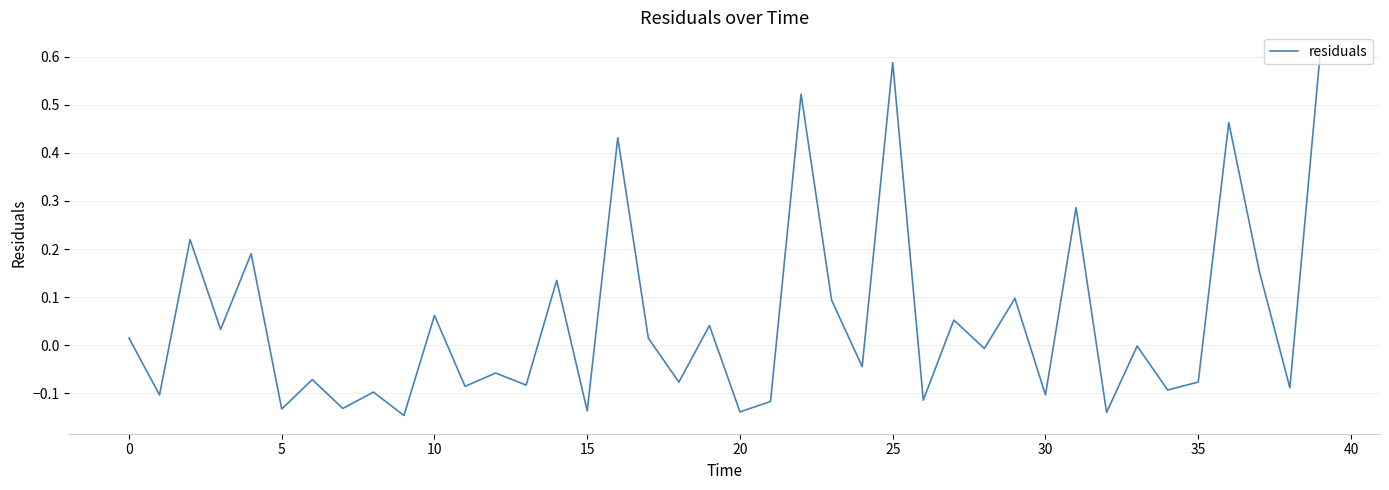

How many lines are shown in the chart?

1